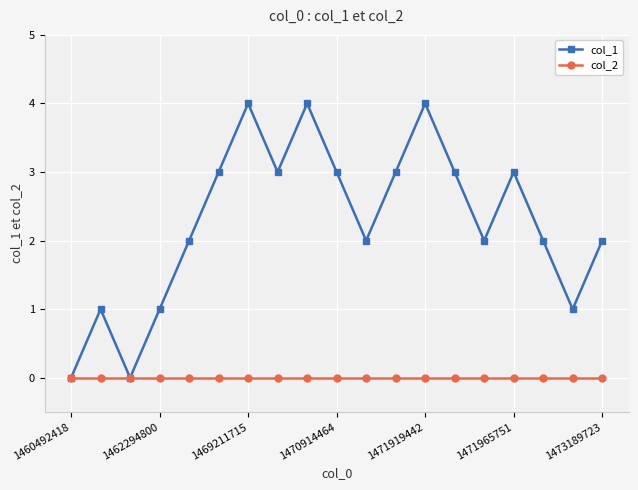

Does the chart display data point markers on the line(s)?

Yes